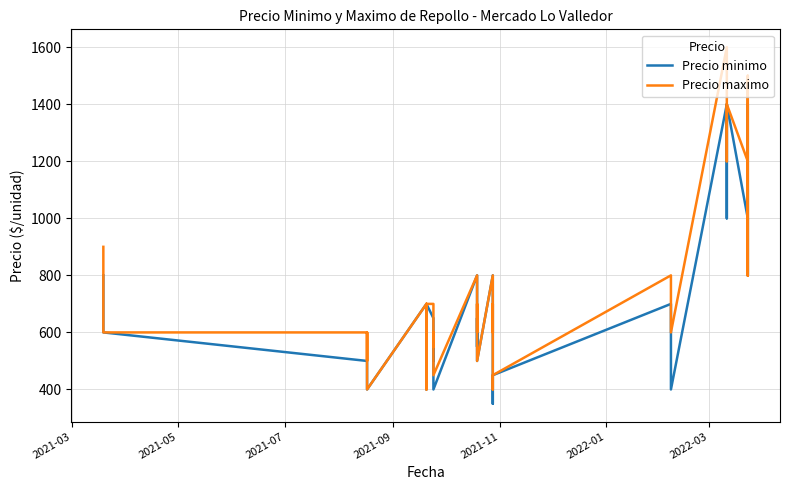

What are all the series names shown in the legend?

Precio minimo, Precio maximo